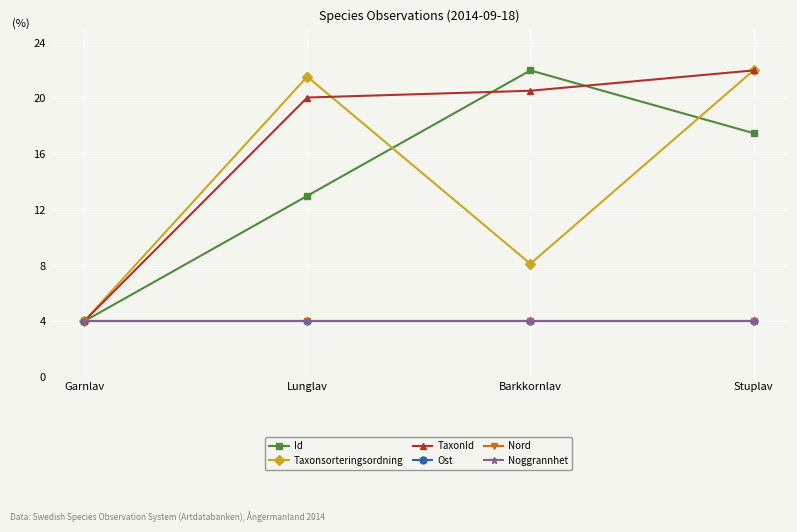

True or false: Ost has more than 1 points higher than both neighbors.

False